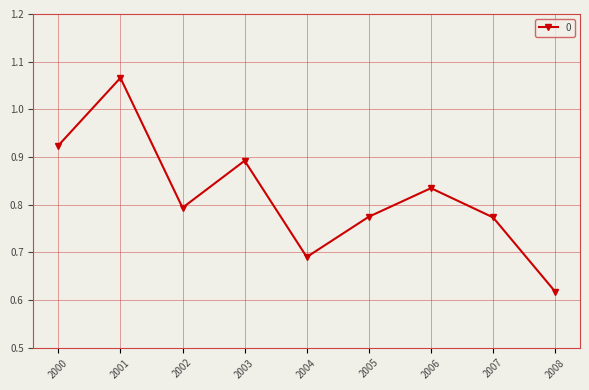

How many interior local peaks (higher than both neighbors) does the data have?

3